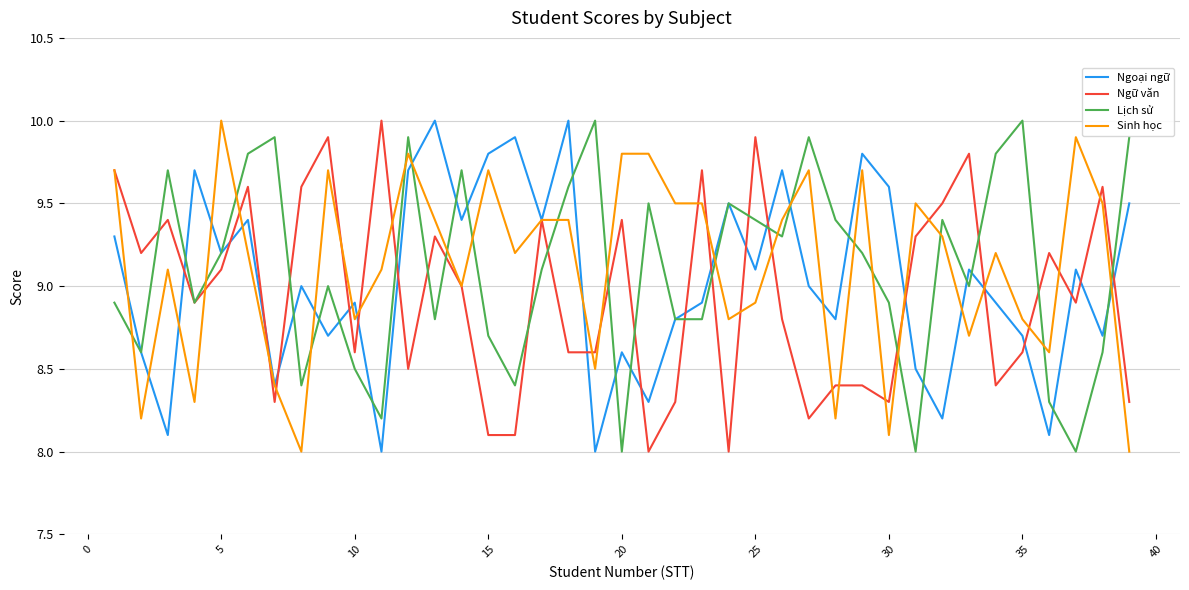

True or false: Lịch sử and Ngữ văn intersect in this chart.

True